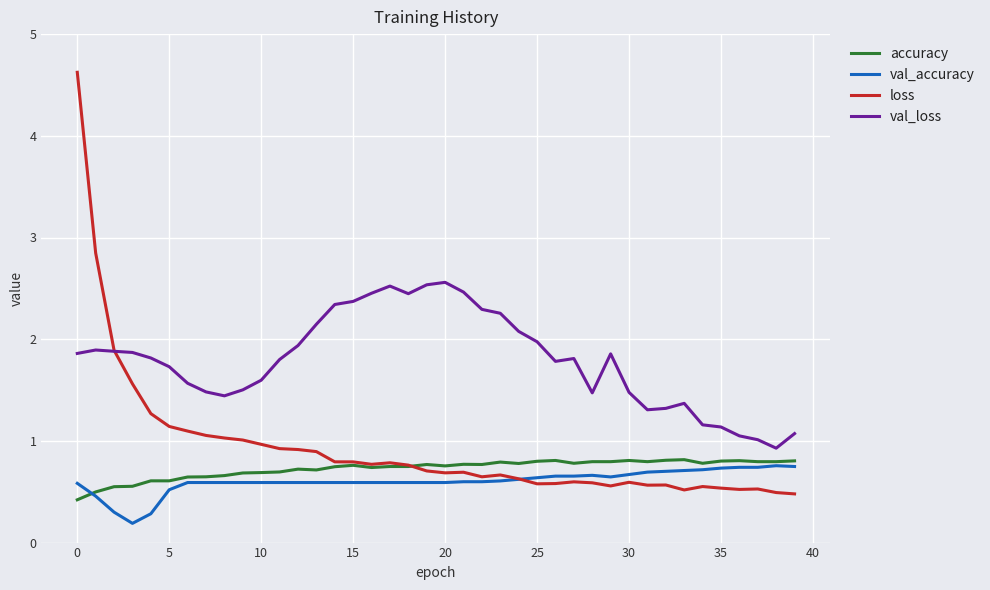

What is the lowest value of the loss series?

0.5